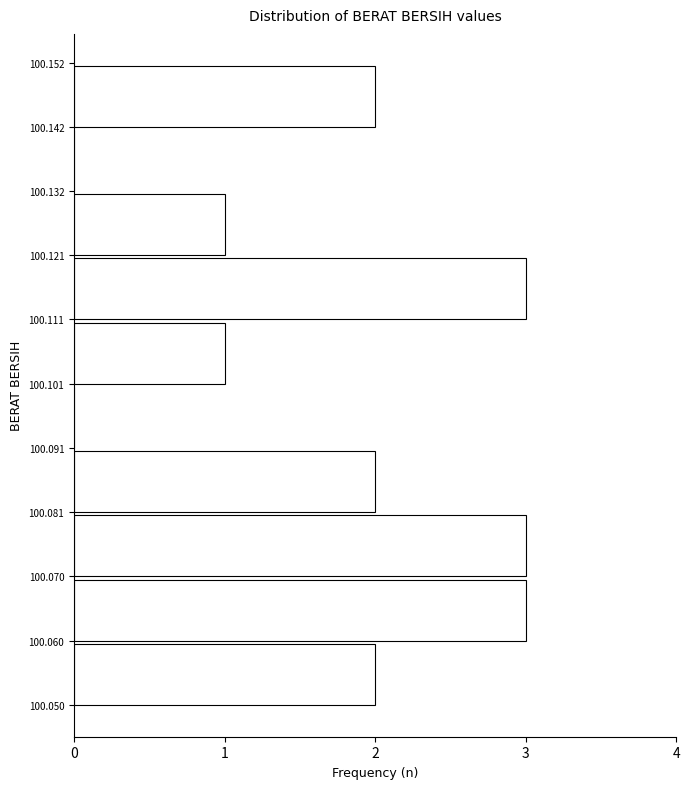

Reading bottom to top, transcribe this chart: for each bar, give the range it covers on the y-axis and its length. The values are not printed on the chart, so give them approximately, as read against the axis.

100.050 to 100.060: 2
100.060 to 100.070: 3
100.070 to 100.081: 3
100.081 to 100.091: 2
100.091 to 100.101: 0
100.101 to 100.111: 1
100.111 to 100.121: 3
100.121 to 100.132: 1
100.132 to 100.142: 0
100.142 to 100.152: 2